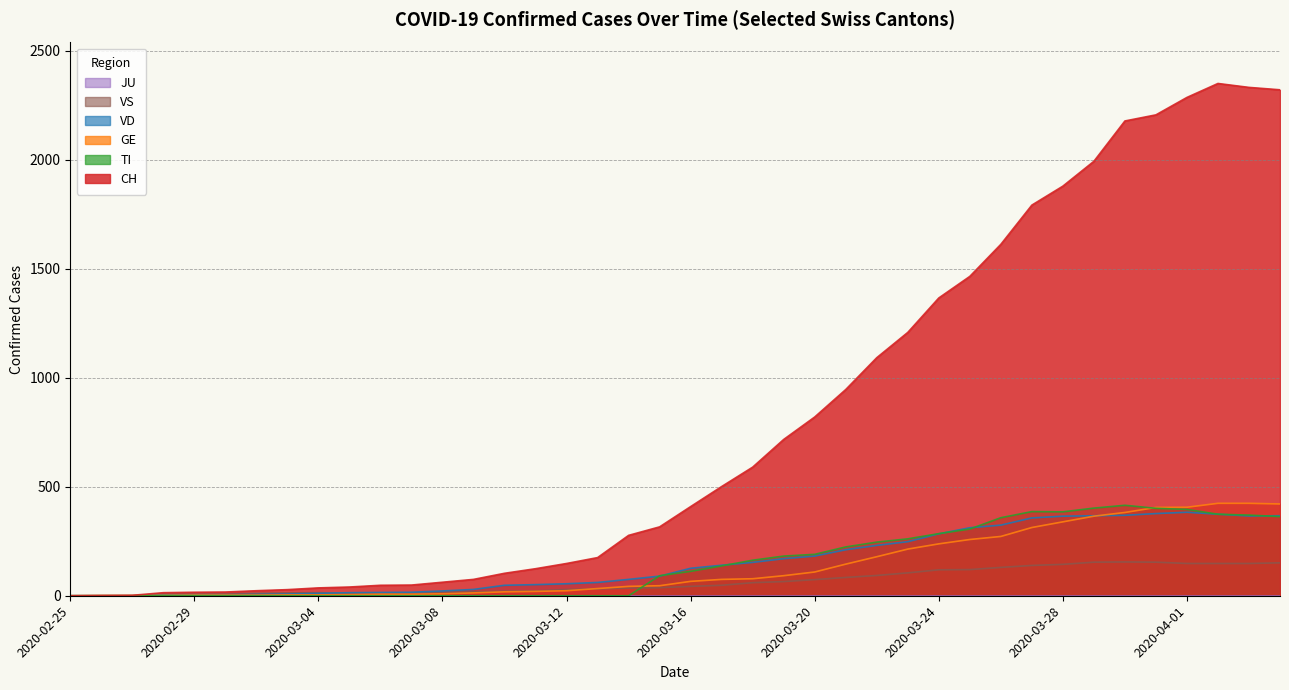

Reading left to right, transcribe all the data shown in this chart.

CH: 2020-02-25=0	2020-02-26=1	2020-02-27=2	2020-02-28=14	2020-02-29=16	2020-03-01=17	2020-03-02=23	2020-03-03=28	2020-03-04=36	2020-03-05=40	2020-03-06=48	2020-03-07=49	2020-03-08=62	2020-03-09=75	2020-03-10=103	2020-03-11=124	2020-03-12=148	2020-03-13=175	2020-03-14=277	2020-03-15=316	2020-03-16=409	2020-03-17=501	2020-03-18=590	2020-03-19=717	2020-03-20=820	2020-03-21=946	2020-03-22=1092	2020-03-23=1208	2020-03-24=1366	2020-03-25=1465	2020-03-26=1612	2020-03-27=1792	2020-03-28=1879	2020-03-29=1993	2020-03-30=2178	2020-03-31=2206	2020-04-01=2286	2020-04-02=2350	2020-04-03=2332	2020-04-04=2321
GE: 2020-02-25=0	2020-02-26=1	2020-02-27=1	2020-02-28=2	2020-02-29=3	2020-03-01=3	2020-03-02=3	2020-03-03=4	2020-03-04=4	2020-03-05=5	2020-03-06=7	2020-03-07=7	2020-03-08=9	2020-03-09=13	2020-03-10=18	2020-03-11=20	2020-03-12=23	2020-03-13=33	2020-03-14=43	2020-03-15=46	2020-03-16=66	2020-03-17=75	2020-03-18=78	2020-03-19=92	2020-03-20=109	2020-03-21=145	2020-03-22=179	2020-03-23=214	2020-03-24=238	2020-03-25=258	2020-03-26=272	2020-03-27=313	2020-03-28=339	2020-03-29=365	2020-03-30=382	2020-03-31=405	2020-04-01=406	2020-04-02=424	2020-04-03=424	2020-04-04=421
TI: 2020-02-25=0	2020-02-26=0	2020-02-27=0	2020-02-28=0	2020-02-29=0	2020-03-01=0	2020-03-02=0	2020-03-03=0	2020-03-04=0	2020-03-05=0	2020-03-06=0	2020-03-07=0	2020-03-08=0	2020-03-09=0	2020-03-10=0	2020-03-11=0	2020-03-12=0	2020-03-13=0	2020-03-14=0	2020-03-15=92	2020-03-16=112	2020-03-17=137	2020-03-18=163	2020-03-19=182	2020-03-20=190	2020-03-21=224	2020-03-22=246	2020-03-23=261	2020-03-24=285	2020-03-25=306	2020-03-26=358	2020-03-27=386	2020-03-28=385	2020-03-29=402	2020-03-30=415	2020-03-31=401	2020-04-01=396	2020-04-02=374	2020-04-03=370	2020-04-04=363
VS: 2020-02-25=0	2020-02-26=0	2020-02-27=0	2020-02-28=7	2020-02-29=7	2020-03-01=8	2020-03-02=11	2020-03-03=13	2020-03-04=14	2020-03-05=12	2020-03-06=13	2020-03-07=13	2020-03-08=17	2020-03-09=18	2020-03-10=21	2020-03-11=22	2020-03-12=29	2020-03-13=31	2020-03-14=35	2020-03-15=37	2020-03-16=43	2020-03-17=48	2020-03-18=60	2020-03-19=65	2020-03-20=74	2020-03-21=84	2020-03-22=93	2020-03-23=105	2020-03-24=119	2020-03-25=120	2020-03-26=130	2020-03-27=139	2020-03-28=144	2020-03-29=154	2020-03-30=155	2020-03-31=154	2020-04-01=148	2020-04-02=148	2020-04-03=148	2020-04-04=151
VD: 2020-02-25=0	2020-02-26=0	2020-02-27=0	2020-02-28=4	2020-02-29=4	2020-03-01=4	2020-03-02=6	2020-03-03=8	2020-03-04=11	2020-03-05=14	2020-03-06=15	2020-03-07=16	2020-03-08=22	2020-03-09=29	2020-03-10=48	2020-03-11=51	2020-03-12=55	2020-03-13=61	2020-03-14=75	2020-03-15=90	2020-03-16=126	2020-03-17=140	2020-03-18=153	2020-03-19=170	2020-03-20=182	2020-03-21=211	2020-03-22=231	2020-03-23=248	2020-03-24=284	2020-03-25=312	2020-03-26=324	2020-03-27=357	2020-03-28=365	2020-03-29=367	2020-03-30=369	2020-03-31=377	2020-04-01=383	2020-04-02=374	2020-04-03=366	2020-04-04=367